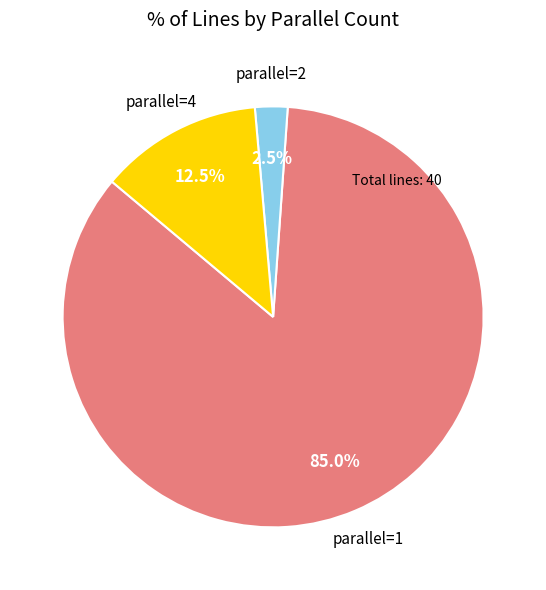

Is there any slice that represents more than half of the pie?

Yes